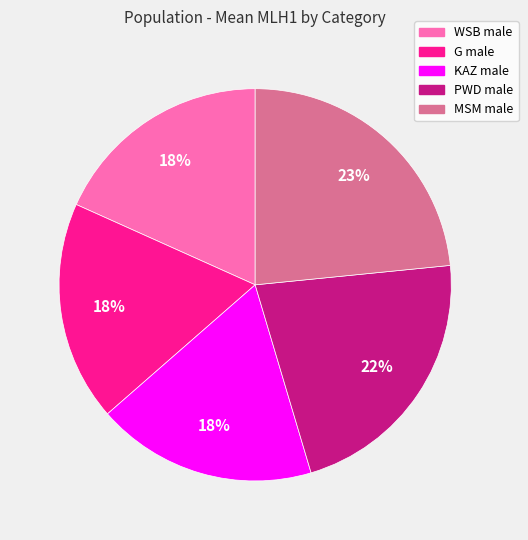

To the nearest percent, what is the average slice percentage?

20%